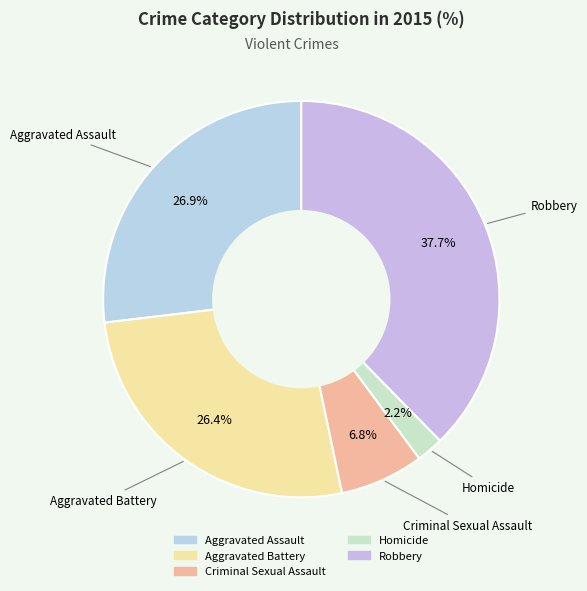

Combined, do Homicide and Criminal Sexual Assault account for over 50%?

No